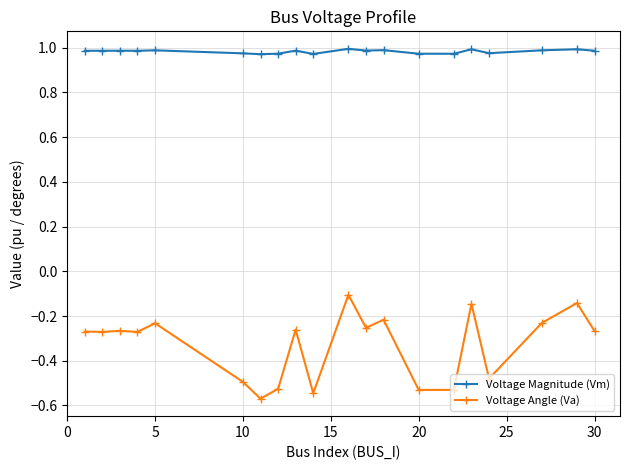

True or false: Voltage Magnitude (Vm) has more than 1 interior local peaks.

True